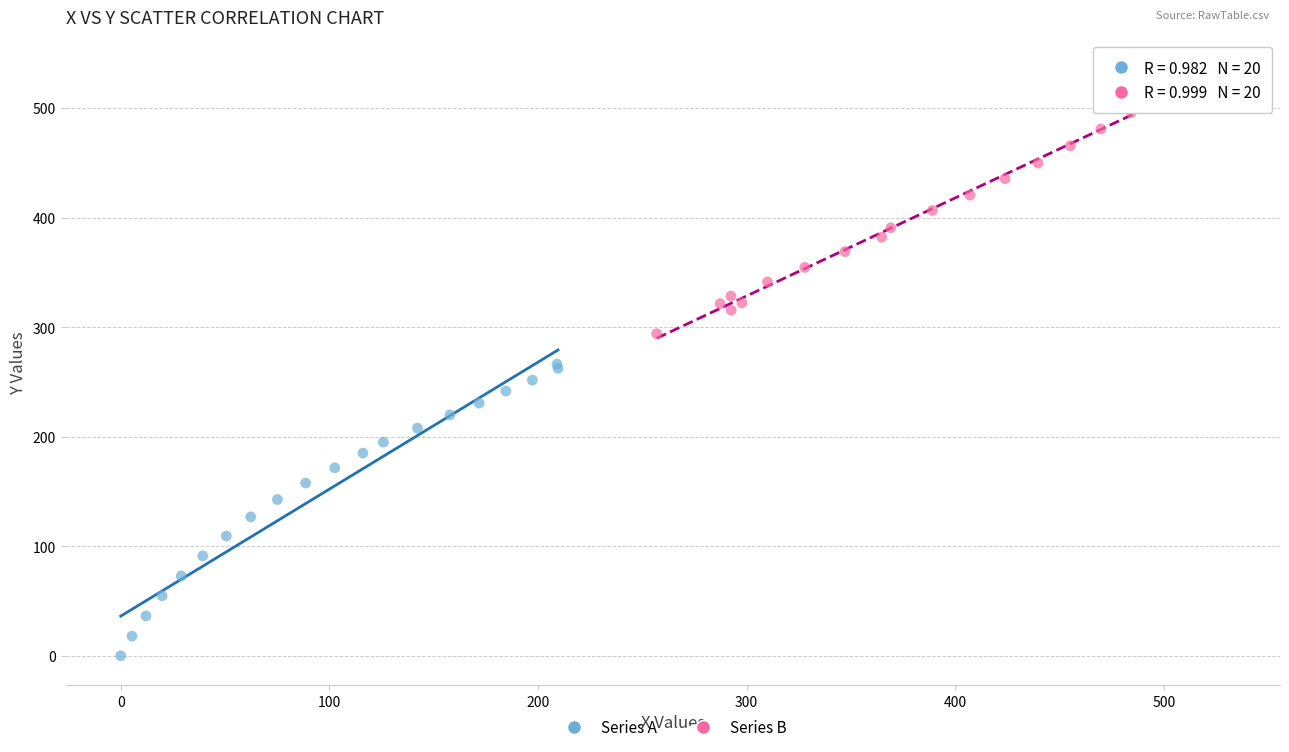

Which series contains the highest Y value?

Series B